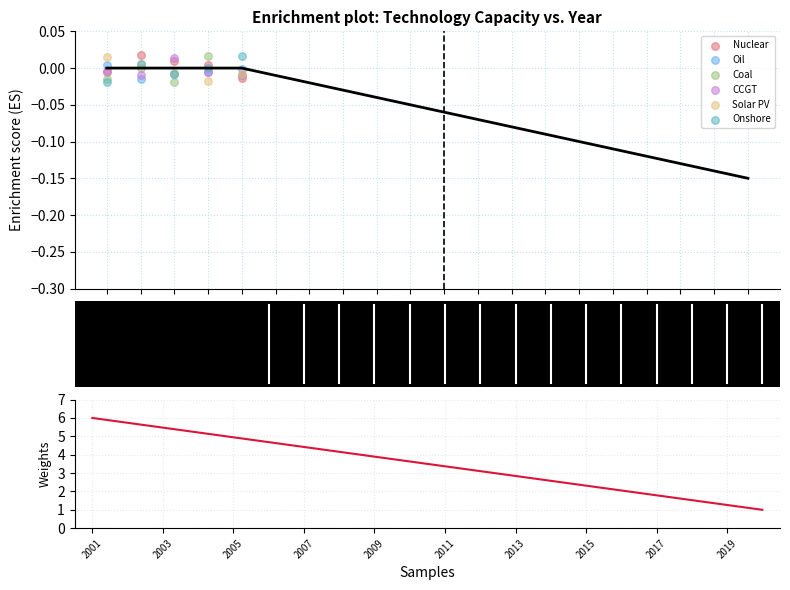

Which series reaches the minimum Y coordinate?

Solar PV